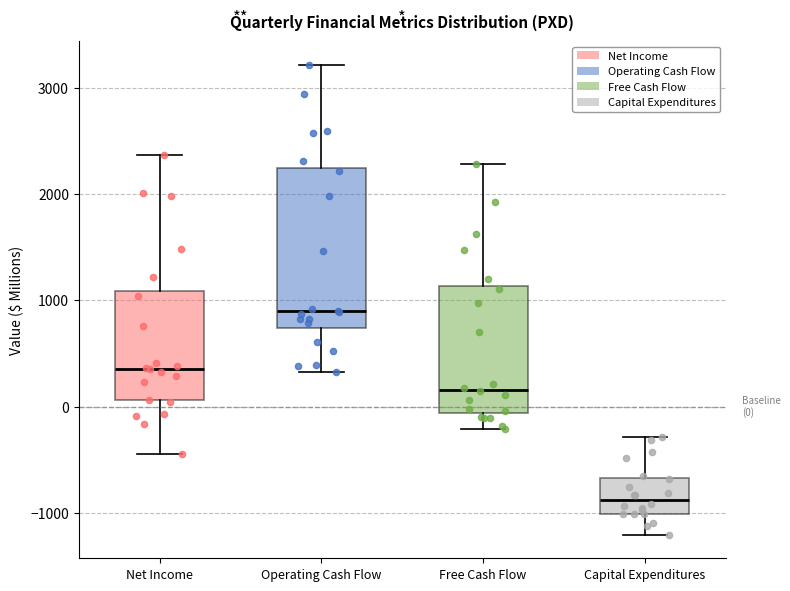

Comparing the boxes themselves (not the whiskers), which one is the tallest?

Operating Cash Flow